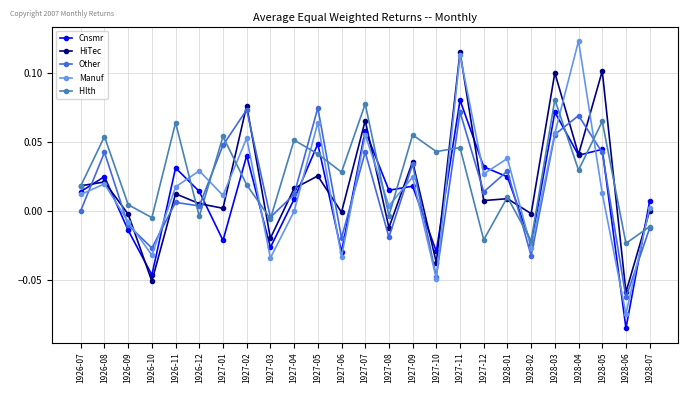

How many data points does each series have?

25